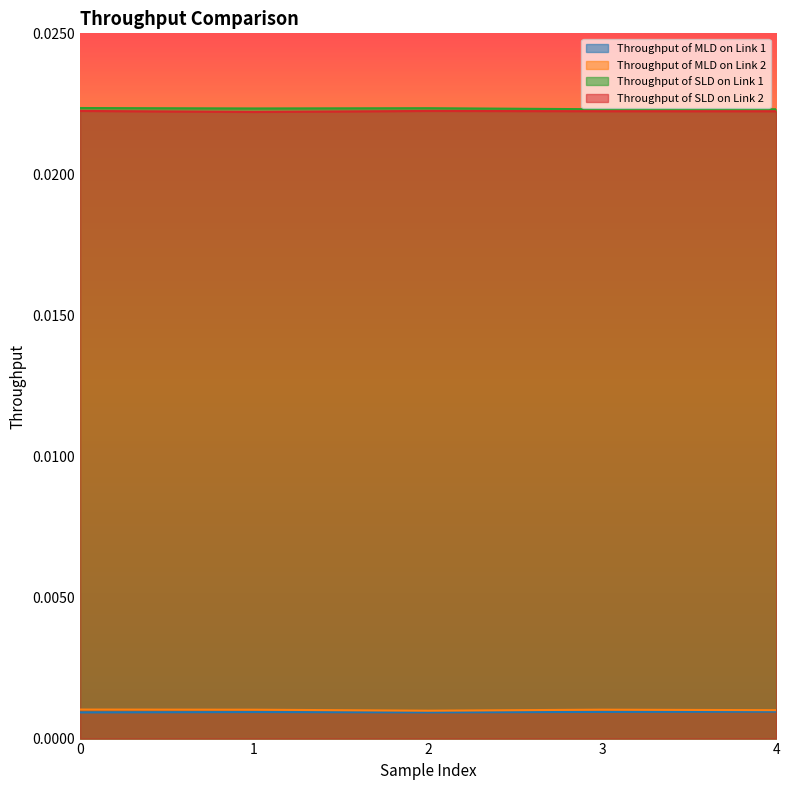

The value of Throughput of MLD on Link 2 at 0 is 0.0. True or false?

False